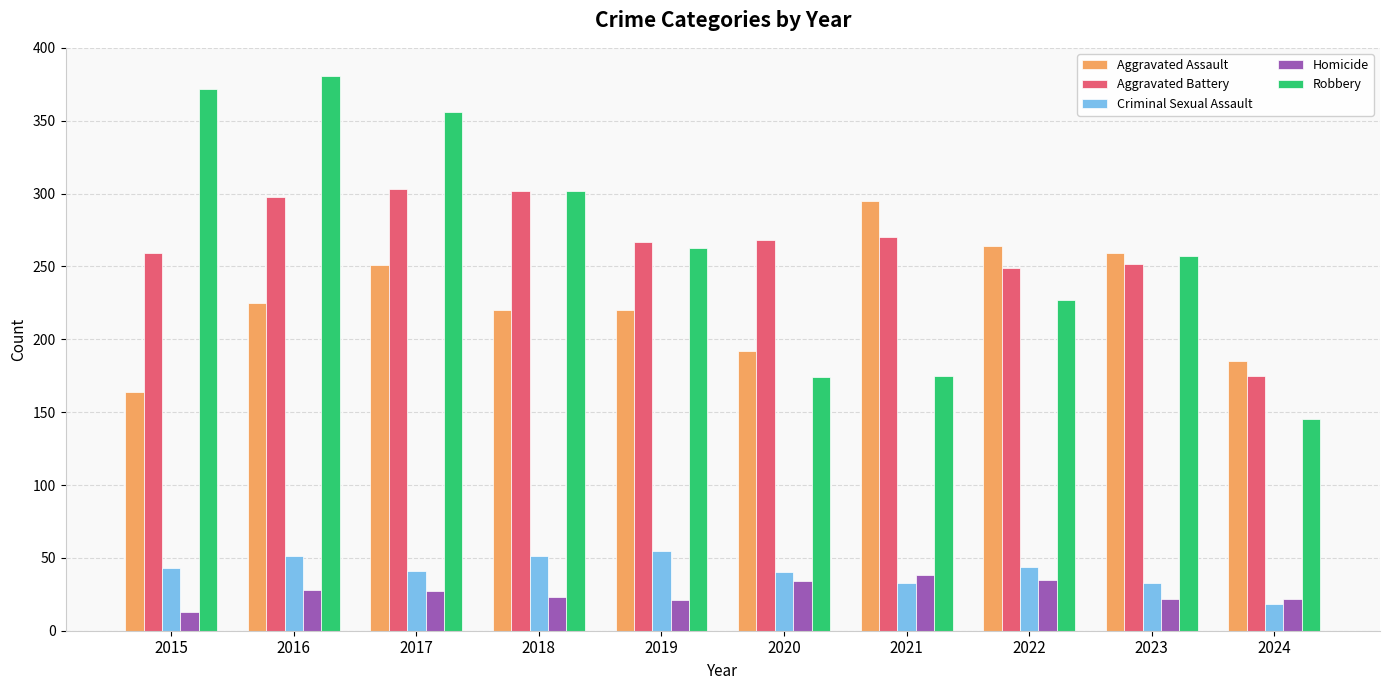

Which series has the largest range (max minus min)?

Robbery